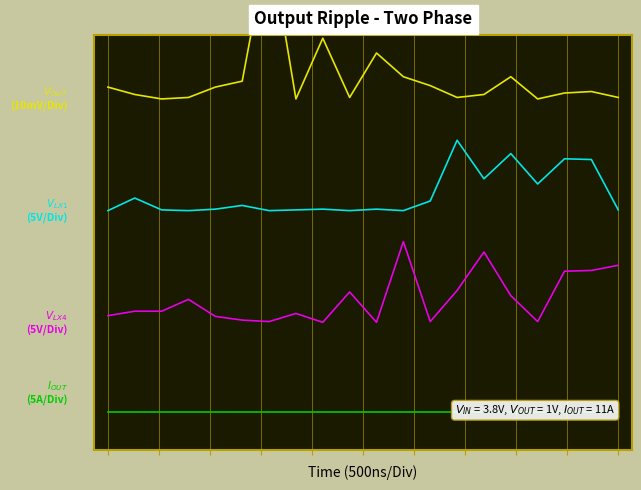

At which category does V_OUT (10mV/Div) reach its first local peak?

6